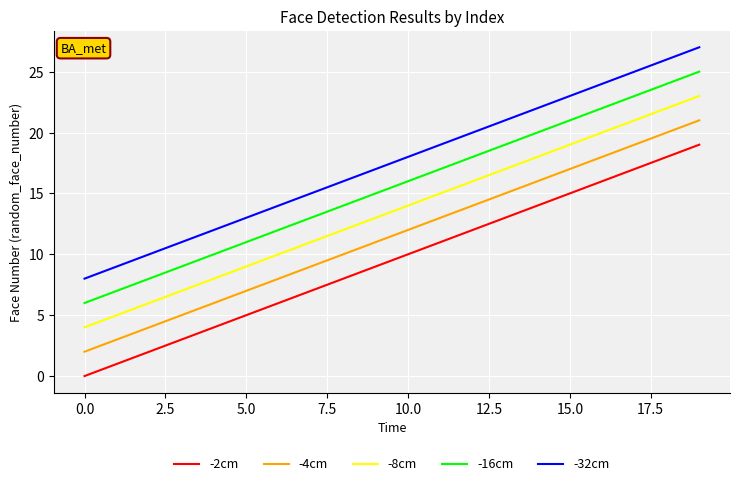

True or false: -2cm and -16cm intersect in this chart.

False